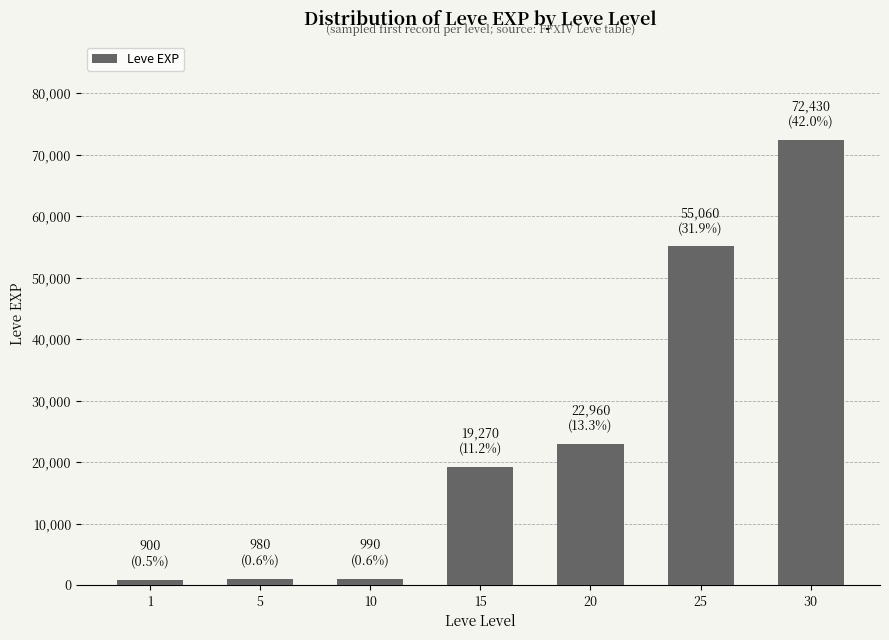

What is the maximum value shown in the chart?

72430